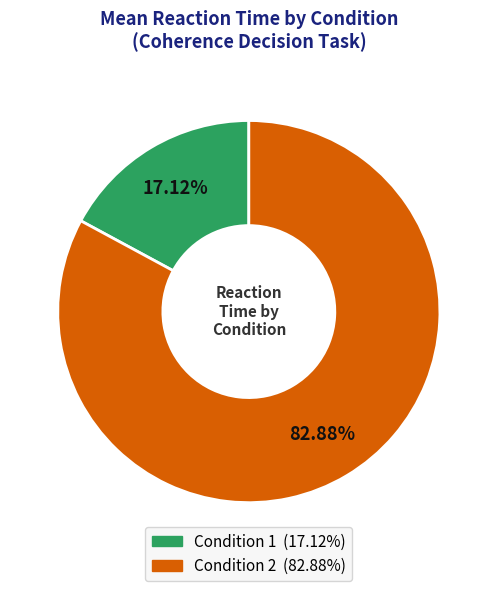

Rank the categories by value from lowest to highest.

Condition 1, Condition 2